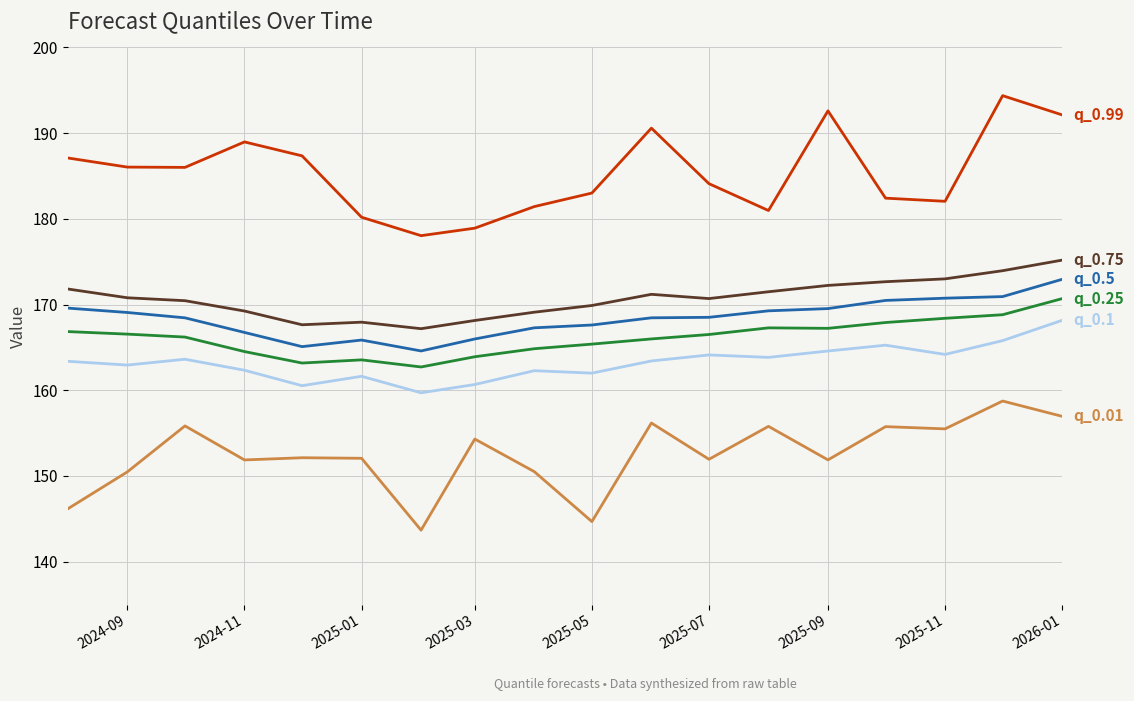

What is the minimum value shown in the chart?

143.7